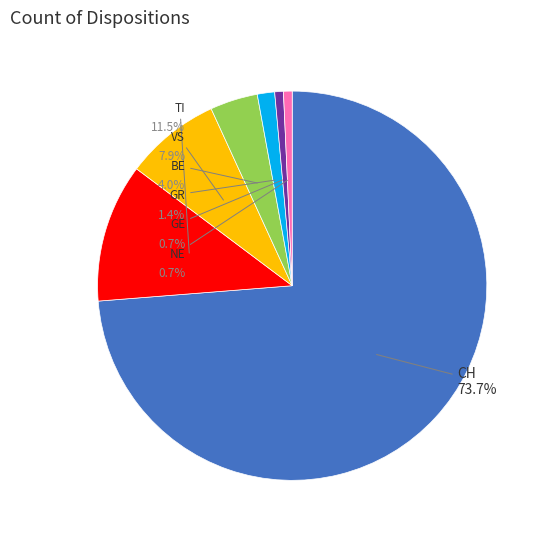

To the nearest percent, what portion does VS represent?

8%